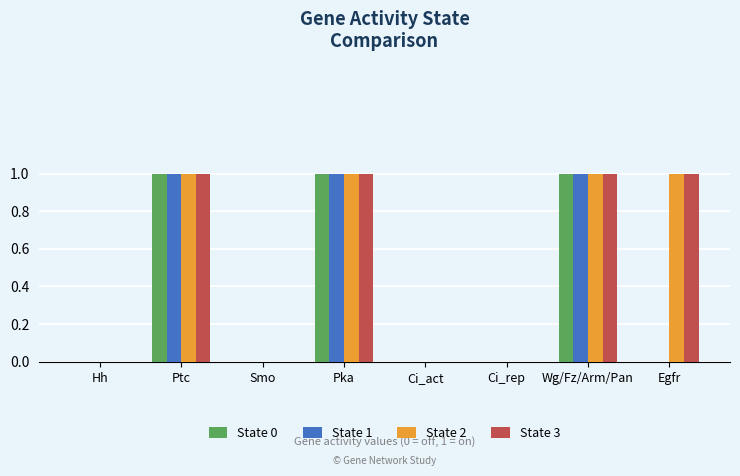

Is the value of State 0 at Wg/Fz/Arm/Pan greater than the value of State 3 at Ci_rep?

Yes